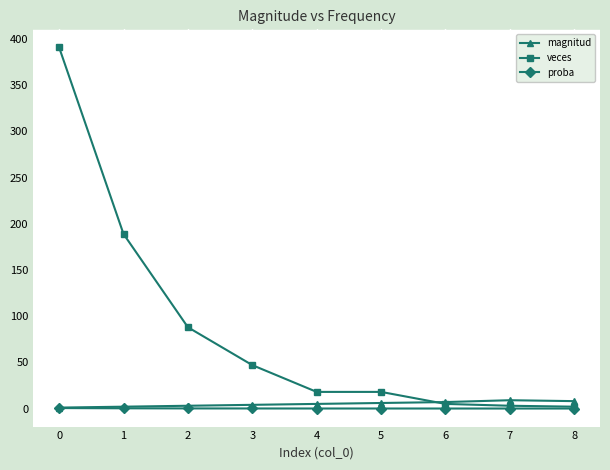

Is the value of proba at 6 greater than the value of veces at 5?

No